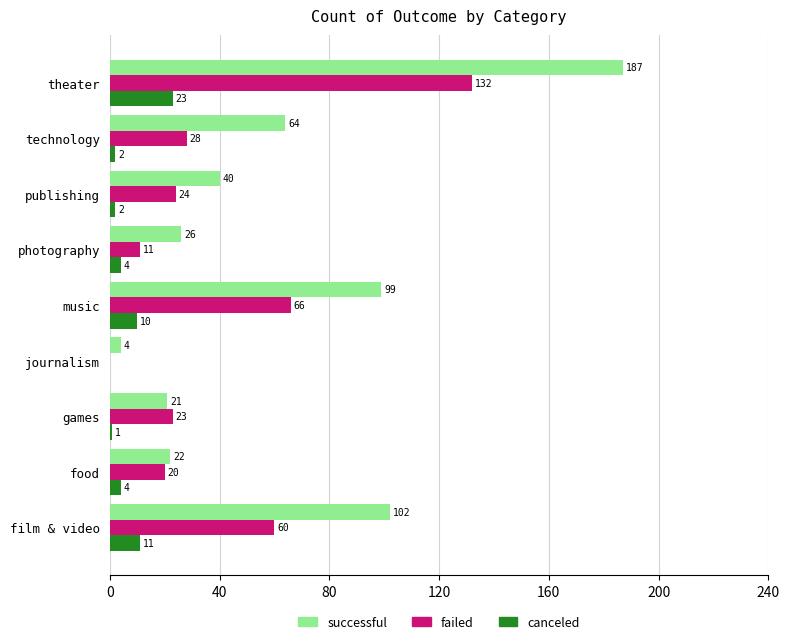

What is the sum of the successful values at food and technology?

86